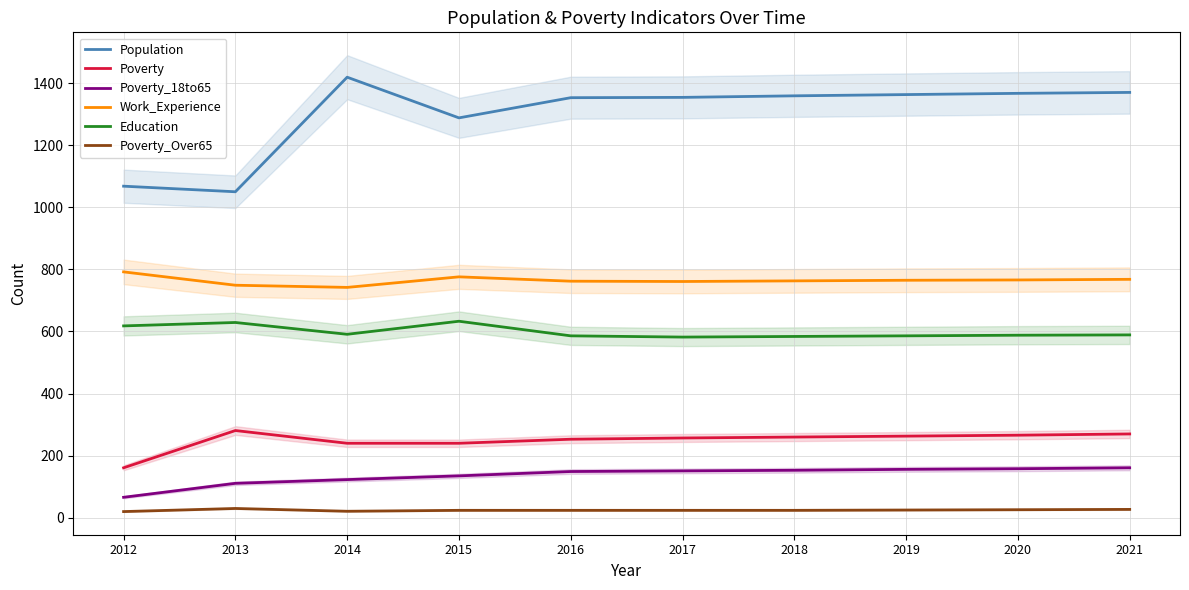

What is the approximate value of Population at 2018, to the nearest 5?

1360